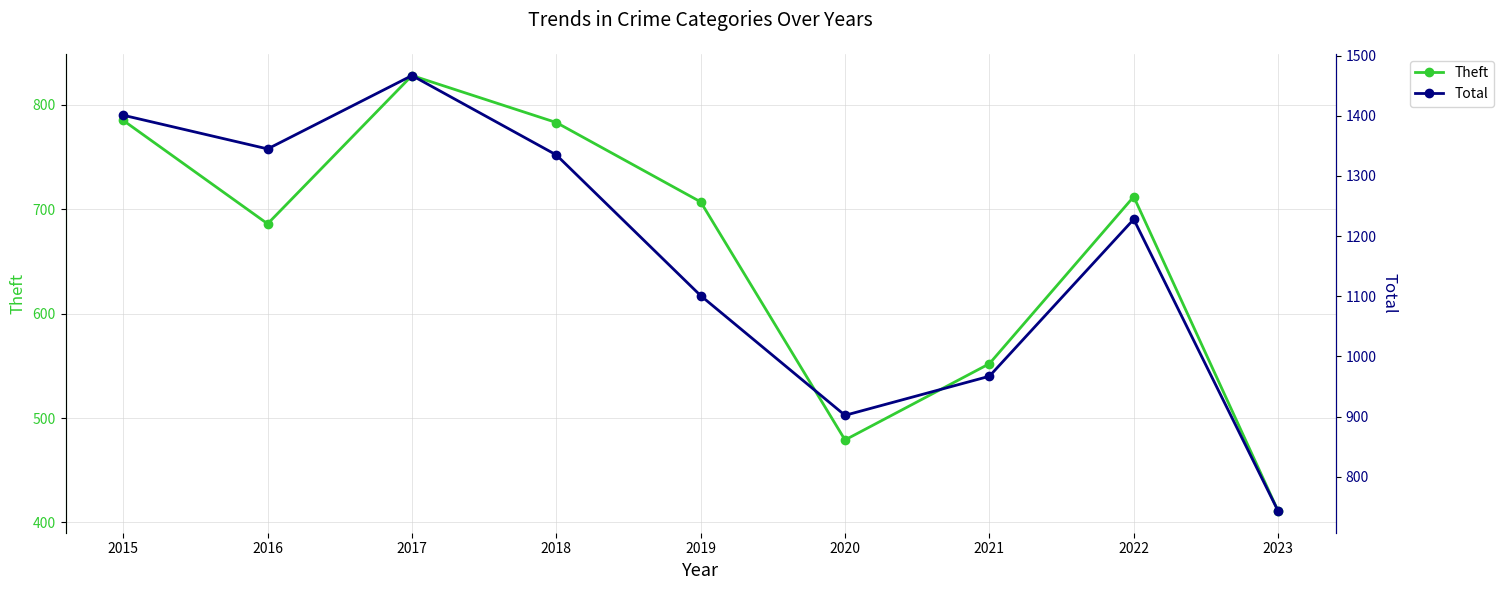

True or false: Theft and Total cross at least once.

False